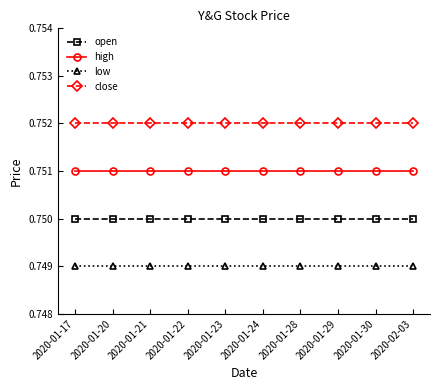

What position from the right is 2020-01-22?

7